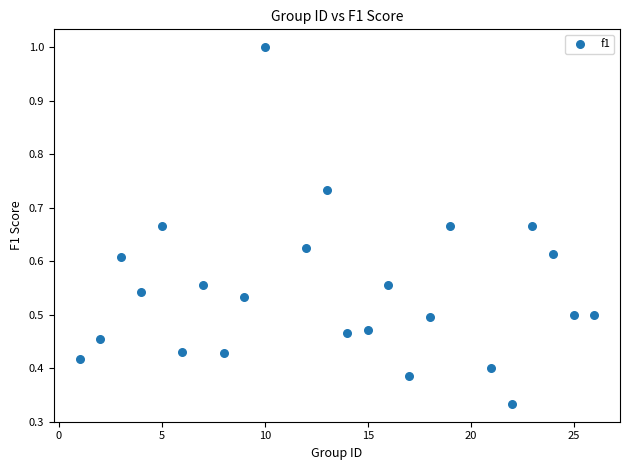

What is the range of X values (max minus min)?

25.0